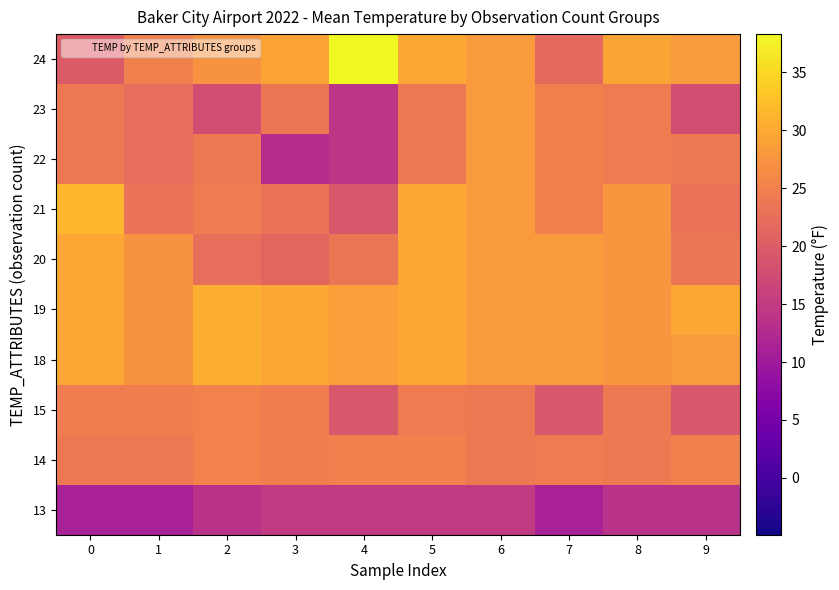

Reading right to left, transcribe all the data shown in this chart.

13: 9=13.6	8=13.6	7=11.2	6=14.9	5=14.9	4=14.9	3=14.9	2=13.6	1=11.2	0=11.2
14: 9=24.8	8=24.1	7=24.4	6=24.0	5=24.8	4=24.8	3=24.6	2=25.3	1=24.1	0=24.1
15: 9=19.2	8=24.1	7=19.2	6=24.0	5=24.4	4=19.2	3=24.6	2=25.3	1=24.6	0=24.6
18: 9=28.3	8=27.7	7=28.3	6=28.2	5=29.8	4=28.8	3=29.7	2=30.8	1=27.3	0=29.8
19: 9=29.7	8=27.7	7=28.3	6=28.2	5=29.8	4=28.8	3=29.7	2=30.8	1=27.3	0=29.7
20: 9=23.6	8=27.7	7=28.3	6=28.2	5=29.8	4=23.6	3=21.3	2=22.6	1=27.3	0=29.8
21: 9=23.0	8=27.7	7=24.8	6=28.2	5=29.8	4=19.2	3=23.0	2=24.4	1=23.0	0=31.4
22: 9=24.1	8=24.4	7=24.8	6=28.2	5=24.1	4=14.2	3=12.9	2=24.1	1=22.6	0=24.1
23: 9=17.8	8=24.4	7=24.8	6=28.2	5=24.0	4=14.2	3=23.6	2=17.8	1=22.6	0=24.0
24: 9=28.2	8=29.5	7=21.7	6=28.2	5=29.7	4=38.3	3=29.3	2=27.3	1=24.9	0=19.8